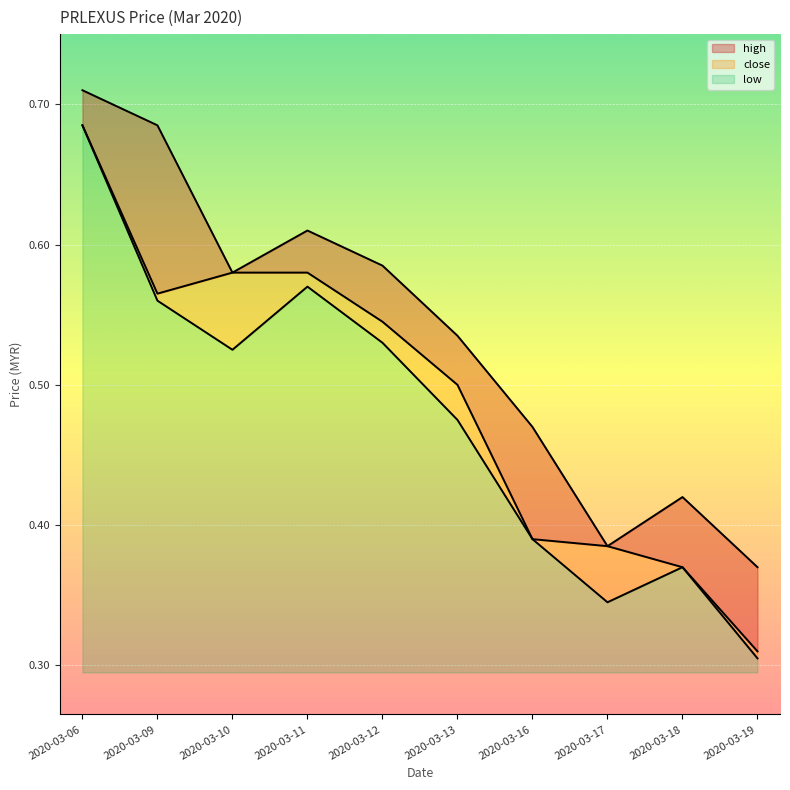

Does the chart display data point markers on the line(s)?

No